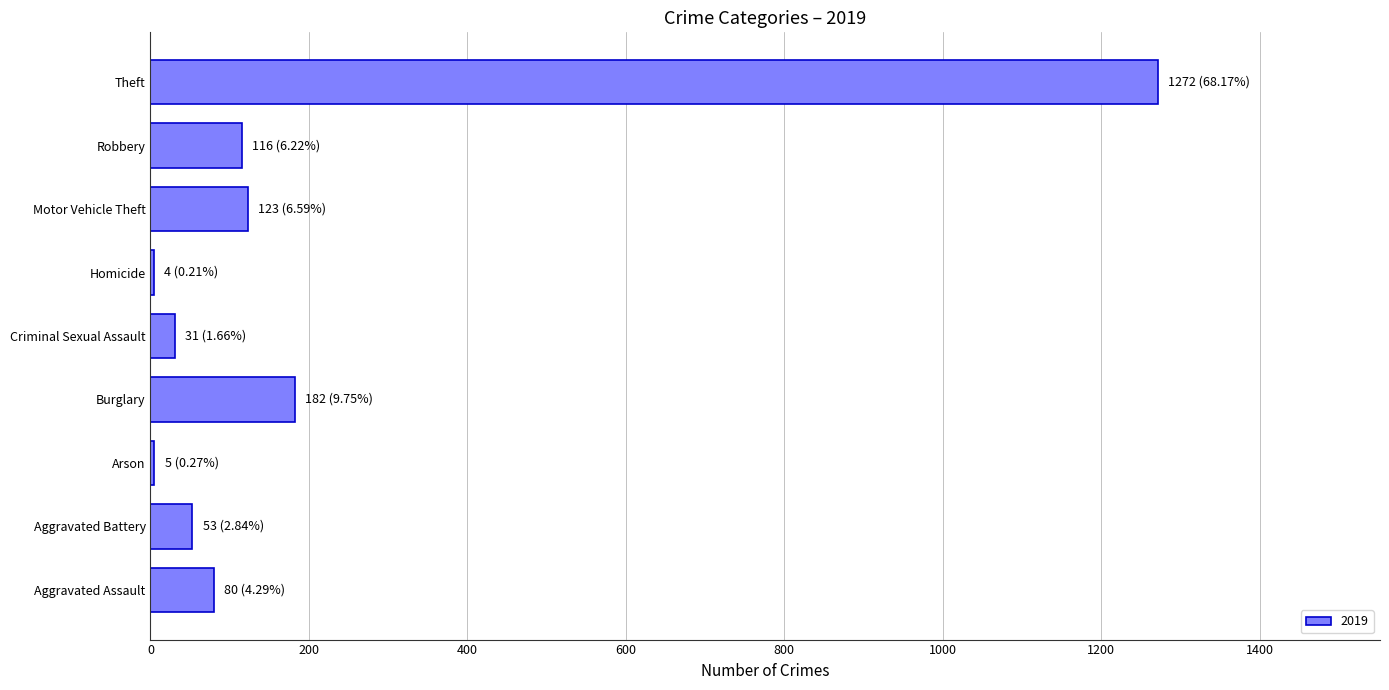

What is the sum of all values?

1866